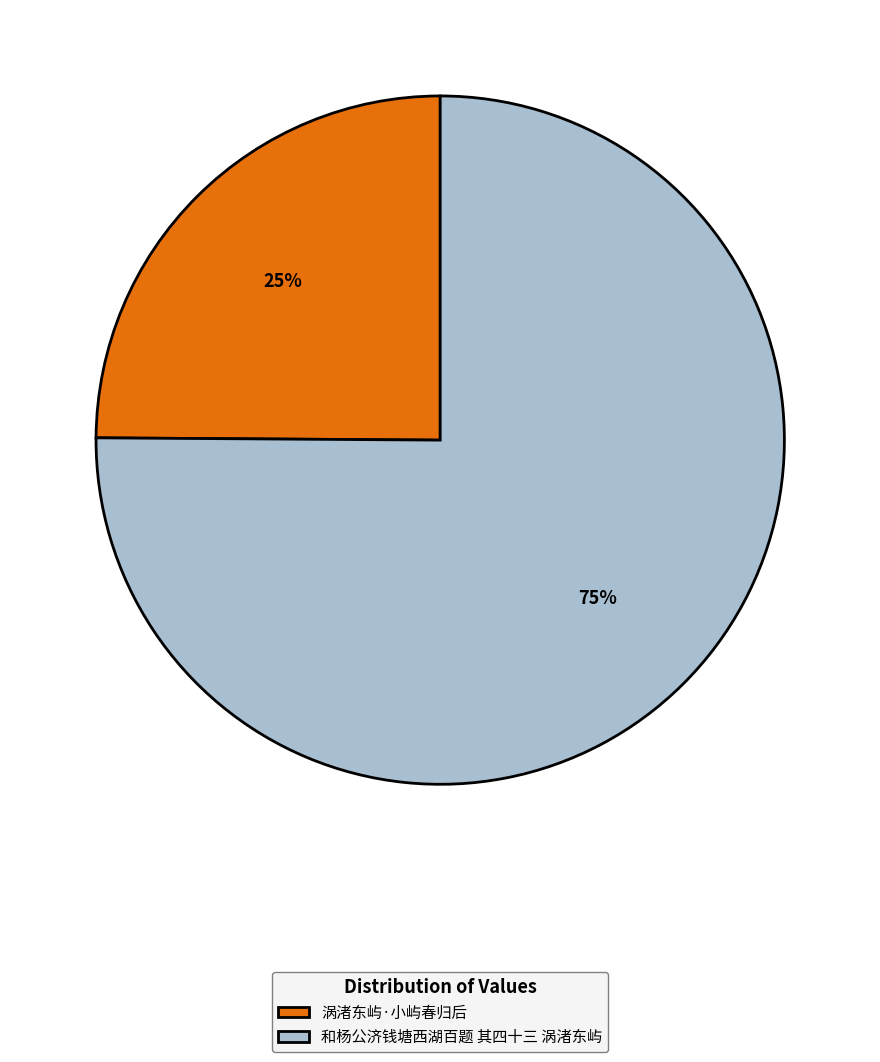

The 和杨公济钱塘西湖百题 其四十三 涡渚东屿 slice represents 70% of the pie. True or false?

False